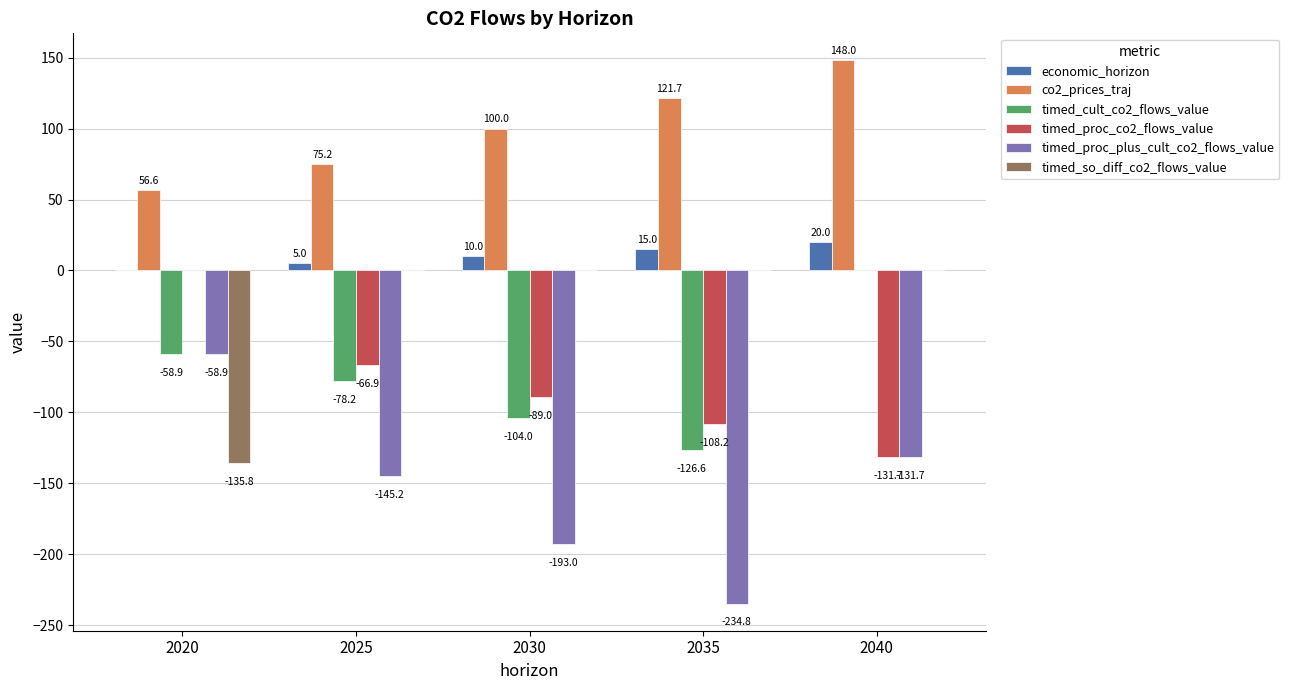

Which series has the largest total across all categories?

co2_prices_traj